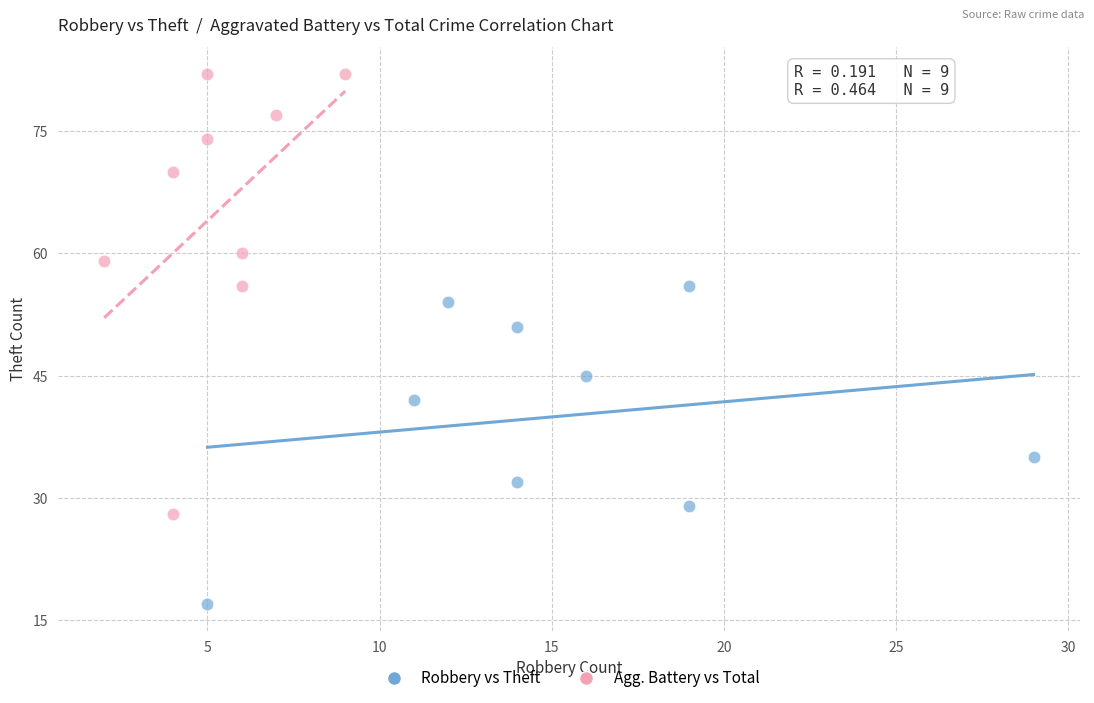

Which series contains the lowest Y value?

Robbery vs Theft